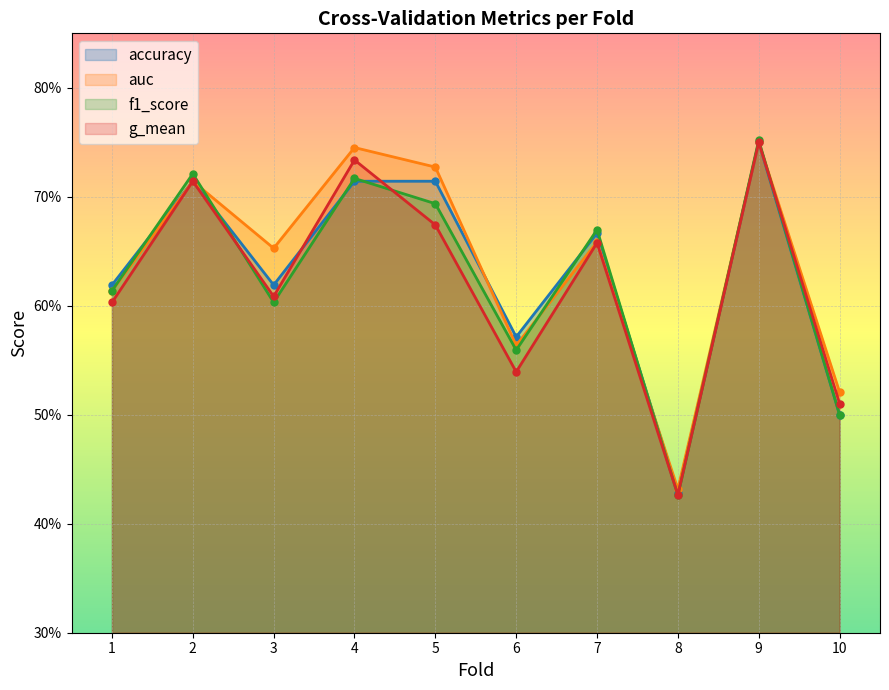

What is the sum of all auc values?

6.4